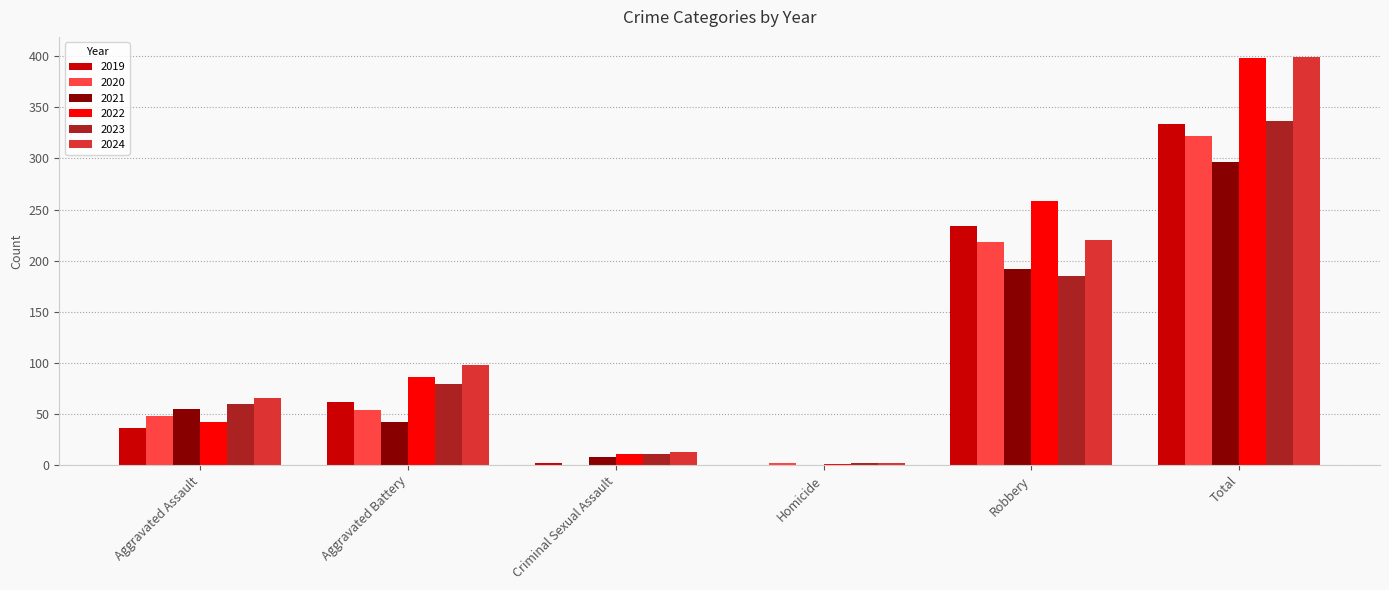

Which series changed the most between Aggravated Assault and Total?

2022